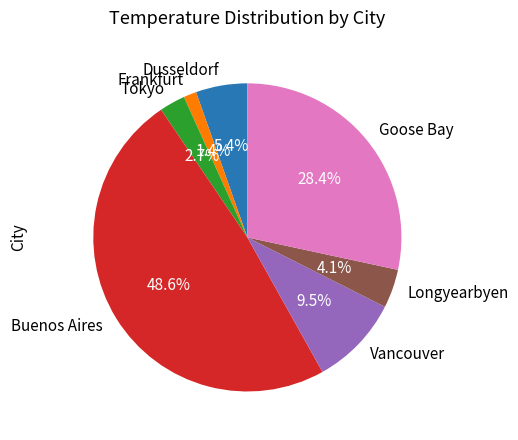

How many segments does this pie chart have?

7